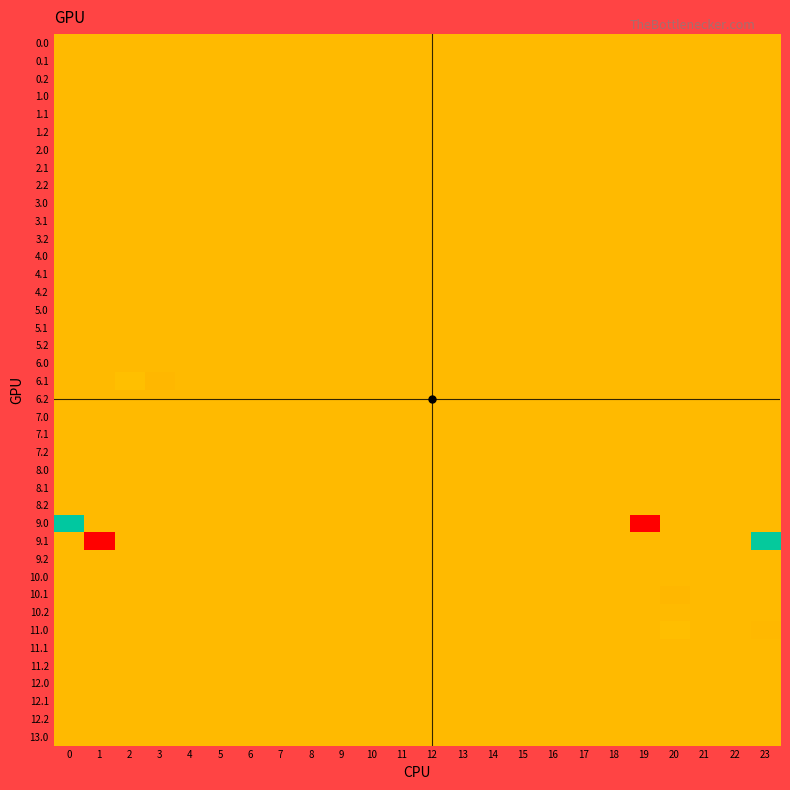

Reading left to right, extract all data points from this chart.

0.0: 0=0.5	1=0.5	2=0.5	3=0.5	4=0.5	5=0.5	6=0.5	7=0.5	8=0.5	9=0.5	10=0.5	11=0.5	12=0.5	13=0.5	14=0.5	15=0.5	16=0.5	17=0.5	18=0.5	19=0.5	20=0.5	21=0.5	22=0.5	23=0.5
0.1: 0=0.5	1=0.5	2=0.5	3=0.5	4=0.5	5=0.5	6=0.5	7=0.5	8=0.5	9=0.5	10=0.5	11=0.5	12=0.5	13=0.5	14=0.5	15=0.5	16=0.5	17=0.5	18=0.5	19=0.5	20=0.5	21=0.5	22=0.5	23=0.5
0.2: 0=0.5	1=0.5	2=0.5	3=0.5	4=0.5	5=0.5	6=0.5	7=0.5	8=0.5	9=0.5	10=0.5	11=0.5	12=0.5	13=0.5	14=0.5	15=0.5	16=0.5	17=0.5	18=0.5	19=0.5	20=0.5	21=0.5	22=0.5	23=0.5
1.0: 0=0.5	1=0.5	2=0.5	3=0.5	4=0.5	5=0.5	6=0.5	7=0.5	8=0.5	9=0.5	10=0.5	11=0.5	12=0.5	13=0.5	14=0.5	15=0.5	16=0.5	17=0.5	18=0.5	19=0.5	20=0.5	21=0.5	22=0.5	23=0.5
1.1: 0=0.5	1=0.5	2=0.5	3=0.5	4=0.5	5=0.5	6=0.5	7=0.5	8=0.5	9=0.5	10=0.5	11=0.5	12=0.5	13=0.5	14=0.5	15=0.5	16=0.5	17=0.5	18=0.5	19=0.5	20=0.5	21=0.5	22=0.5	23=0.5
1.2: 0=0.5	1=0.5	2=0.5	3=0.5	4=0.5	5=0.5	6=0.5	7=0.5	8=0.5	9=0.5	10=0.5	11=0.5	12=0.5	13=0.5	14=0.5	15=0.5	16=0.5	17=0.5	18=0.5	19=0.5	20=0.5	21=0.5	22=0.5	23=0.5
2.0: 0=0.5	1=0.5	2=0.5	3=0.5	4=0.5	5=0.5	6=0.5	7=0.5	8=0.5	9=0.5	10=0.5	11=0.5	12=0.5	13=0.5	14=0.5	15=0.5	16=0.5	17=0.5	18=0.5	19=0.5	20=0.5	21=0.5	22=0.5	23=0.5
2.1: 0=0.5	1=0.5	2=0.5	3=0.5	4=0.5	5=0.5	6=0.5	7=0.5	8=0.5	9=0.5	10=0.5	11=0.5	12=0.5	13=0.5	14=0.5	15=0.5	16=0.5	17=0.5	18=0.5	19=0.5	20=0.5	21=0.5	22=0.5	23=0.5
2.2: 0=0.5	1=0.5	2=0.5	3=0.5	4=0.5	5=0.5	6=0.5	7=0.5	8=0.5	9=0.5	10=0.5	11=0.5	12=0.5	13=0.5	14=0.5	15=0.5	16=0.5	17=0.5	18=0.5	19=0.5	20=0.5	21=0.5	22=0.5	23=0.5
3.0: 0=0.5	1=0.5	2=0.5	3=0.5	4=0.5	5=0.5	6=0.5	7=0.5	8=0.5	9=0.5	10=0.5	11=0.5	12=0.5	13=0.5	14=0.5	15=0.5	16=0.5	17=0.5	18=0.5	19=0.5	20=0.5	21=0.5	22=0.5	23=0.5
3.1: 0=0.5	1=0.5	2=0.5	3=0.5	4=0.5	5=0.5	6=0.5	7=0.5	8=0.5	9=0.5	10=0.5	11=0.5	12=0.5	13=0.5	14=0.5	15=0.5	16=0.5	17=0.5	18=0.5	19=0.5	20=0.5	21=0.5	22=0.5	23=0.5
3.2: 0=0.5	1=0.5	2=0.5	3=0.5	4=0.5	5=0.5	6=0.5	7=0.5	8=0.5	9=0.5	10=0.5	11=0.5	12=0.5	13=0.5	14=0.5	15=0.5	16=0.5	17=0.5	18=0.5	19=0.5	20=0.5	21=0.5	22=0.5	23=0.5
4.0: 0=0.5	1=0.5	2=0.5	3=0.5	4=0.5	5=0.5	6=0.5	7=0.5	8=0.5	9=0.5	10=0.5	11=0.5	12=0.5	13=0.5	14=0.5	15=0.5	16=0.5	17=0.5	18=0.5	19=0.5	20=0.5	21=0.5	22=0.5	23=0.5
4.1: 0=0.5	1=0.5	2=0.5	3=0.5	4=0.5	5=0.5	6=0.5	7=0.5	8=0.5	9=0.5	10=0.5	11=0.5	12=0.5	13=0.5	14=0.5	15=0.5	16=0.5	17=0.5	18=0.5	19=0.5	20=0.5	21=0.5	22=0.5	23=0.5
4.2: 0=0.5	1=0.5	2=0.5	3=0.5	4=0.5	5=0.5	6=0.5	7=0.5	8=0.5	9=0.5	10=0.5	11=0.5	12=0.5	13=0.5	14=0.5	15=0.5	16=0.5	17=0.5	18=0.5	19=0.5	20=0.5	21=0.5	22=0.5	23=0.5
5.0: 0=0.5	1=0.5	2=0.5	3=0.5	4=0.5	5=0.5	6=0.5	7=0.5	8=0.5	9=0.5	10=0.5	11=0.5	12=0.5	13=0.5	14=0.5	15=0.5	16=0.5	17=0.5	18=0.5	19=0.5	20=0.5	21=0.5	22=0.5	23=0.5
5.1: 0=0.5	1=0.5	2=0.5	3=0.5	4=0.5	5=0.5	6=0.5	7=0.5	8=0.5	9=0.5	10=0.5	11=0.5	12=0.5	13=0.5	14=0.5	15=0.5	16=0.5	17=0.5	18=0.5	19=0.5	20=0.5	21=0.5	22=0.5	23=0.5
5.2: 0=0.5	1=0.5	2=0.5	3=0.5	4=0.5	5=0.5	6=0.5	7=0.5	8=0.5	9=0.5	10=0.5	11=0.5	12=0.5	13=0.5	14=0.5	15=0.5	16=0.5	17=0.5	18=0.5	19=0.5	20=0.5	21=0.5	22=0.5	23=0.5
6.0: 0=0.5	1=0.5	2=0.5	3=0.5	4=0.5	5=0.5	6=0.5	7=0.5	8=0.5	9=0.5	10=0.5	11=0.5	12=0.5	13=0.5	14=0.5	15=0.5	16=0.5	17=0.5	18=0.5	19=0.5	20=0.5	21=0.5	22=0.5	23=0.5
6.1: 0=0.5	1=0.5	2=0.5	3=0.5	4=0.5	5=0.5	6=0.5	7=0.5	8=0.5	9=0.5	10=0.5	11=0.5	12=0.5	13=0.5	14=0.5	15=0.5	16=0.5	17=0.5	18=0.5	19=0.5	20=0.5	21=0.5	22=0.5	23=0.5
6.2: 0=0.5	1=0.5	2=0.5	3=0.5	4=0.5	5=0.5	6=0.5	7=0.5	8=0.5	9=0.5	10=0.5	11=0.5	12=0.5	13=0.5	14=0.5	15=0.5	16=0.5	17=0.5	18=0.5	19=0.5	20=0.5	21=0.5	22=0.5	23=0.5
7.0: 0=0.5	1=0.5	2=0.5	3=0.5	4=0.5	5=0.5	6=0.5	7=0.5	8=0.5	9=0.5	10=0.5	11=0.5	12=0.5	13=0.5	14=0.5	15=0.5	16=0.5	17=0.5	18=0.5	19=0.5	20=0.5	21=0.5	22=0.5	23=0.5
7.1: 0=0.5	1=0.5	2=0.5	3=0.5	4=0.5	5=0.5	6=0.5	7=0.5	8=0.5	9=0.5	10=0.5	11=0.5	12=0.5	13=0.5	14=0.5	15=0.5	16=0.5	17=0.5	18=0.5	19=0.5	20=0.5	21=0.5	22=0.5	23=0.5
7.2: 0=0.5	1=0.5	2=0.5	3=0.5	4=0.5	5=0.5	6=0.5	7=0.5	8=0.5	9=0.5	10=0.5	11=0.5	12=0.5	13=0.5	14=0.5	15=0.5	16=0.5	17=0.5	18=0.5	19=0.5	20=0.5	21=0.5	22=0.5	23=0.5
8.0: 0=0.5	1=0.5	2=0.5	3=0.5	4=0.5	5=0.5	6=0.5	7=0.5	8=0.5	9=0.5	10=0.5	11=0.5	12=0.5	13=0.5	14=0.5	15=0.5	16=0.5	17=0.5	18=0.5	19=0.5	20=0.5	21=0.5	22=0.5	23=0.5
8.1: 0=0.5	1=0.5	2=0.5	3=0.5	4=0.5	5=0.5	6=0.5	7=0.5	8=0.5	9=0.5	10=0.5	11=0.5	12=0.5	13=0.5	14=0.5	15=0.5	16=0.5	17=0.5	18=0.5	19=0.5	20=0.5	21=0.5	22=0.5	23=0.5
8.2: 0=0.5	1=0.5	2=0.5	3=0.5	4=0.5	5=0.5	6=0.5	7=0.5	8=0.5	9=0.5	10=0.5	11=0.5	12=0.5	13=0.5	14=0.5	15=0.5	16=0.5	17=0.5	18=0.5	19=0.5	20=0.5	21=0.5	22=0.5	23=0.5
9.0: 0=0.0	1=0.5	2=0.5	3=0.5	4=0.5	5=0.5	6=0.5	7=0.5	8=0.5	9=0.5	10=0.5	11=0.5	12=0.5	13=0.5	14=0.5	15=0.5	16=0.5	17=0.5	18=0.5	19=1.0	20=0.5	21=0.5	22=0.5	23=0.5
9.1: 0=0.5	1=1.0	2=0.5	3=0.5	4=0.5	5=0.5	6=0.5	7=0.5	8=0.5	9=0.5	10=0.5	11=0.5	12=0.5	13=0.5	14=0.5	15=0.5	16=0.5	17=0.5	18=0.5	19=0.5	20=0.5	21=0.5	22=0.5	23=0.0
9.2: 0=0.5	1=0.5	2=0.5	3=0.5	4=0.5	5=0.5	6=0.5	7=0.5	8=0.5	9=0.5	10=0.5	11=0.5	12=0.5	13=0.5	14=0.5	15=0.5	16=0.5	17=0.5	18=0.5	19=0.5	20=0.5	21=0.5	22=0.5	23=0.5
10.0: 0=0.5	1=0.5	2=0.5	3=0.5	4=0.5	5=0.5	6=0.5	7=0.5	8=0.5	9=0.5	10=0.5	11=0.5	12=0.5	13=0.5	14=0.5	15=0.5	16=0.5	17=0.5	18=0.5	19=0.5	20=0.5	21=0.5	22=0.5	23=0.5
10.1: 0=0.5	1=0.5	2=0.5	3=0.5	4=0.5	5=0.5	6=0.5	7=0.5	8=0.5	9=0.5	10=0.5	11=0.5	12=0.5	13=0.5	14=0.5	15=0.5	16=0.5	17=0.5	18=0.5	19=0.5	20=0.5	21=0.5	22=0.5	23=0.5
10.2: 0=0.5	1=0.5	2=0.5	3=0.5	4=0.5	5=0.5	6=0.5	7=0.5	8=0.5	9=0.5	10=0.5	11=0.5	12=0.5	13=0.5	14=0.5	15=0.5	16=0.5	17=0.5	18=0.5	19=0.5	20=0.5	21=0.5	22=0.5	23=0.5
11.0: 0=0.5	1=0.5	2=0.5	3=0.5	4=0.5	5=0.5	6=0.5	7=0.5	8=0.5	9=0.5	10=0.5	11=0.5	12=0.5	13=0.5	14=0.5	15=0.5	16=0.5	17=0.5	18=0.5	19=0.5	20=0.5	21=0.5	22=0.5	23=0.5
11.1: 0=0.5	1=0.5	2=0.5	3=0.5	4=0.5	5=0.5	6=0.5	7=0.5	8=0.5	9=0.5	10=0.5	11=0.5	12=0.5	13=0.5	14=0.5	15=0.5	16=0.5	17=0.5	18=0.5	19=0.5	20=0.5	21=0.5	22=0.5	23=0.5
11.2: 0=0.5	1=0.5	2=0.5	3=0.5	4=0.5	5=0.5	6=0.5	7=0.5	8=0.5	9=0.5	10=0.5	11=0.5	12=0.5	13=0.5	14=0.5	15=0.5	16=0.5	17=0.5	18=0.5	19=0.5	20=0.5	21=0.5	22=0.5	23=0.5
12.0: 0=0.5	1=0.5	2=0.5	3=0.5	4=0.5	5=0.5	6=0.5	7=0.5	8=0.5	9=0.5	10=0.5	11=0.5	12=0.5	13=0.5	14=0.5	15=0.5	16=0.5	17=0.5	18=0.5	19=0.5	20=0.5	21=0.5	22=0.5	23=0.5
12.1: 0=0.5	1=0.5	2=0.5	3=0.5	4=0.5	5=0.5	6=0.5	7=0.5	8=0.5	9=0.5	10=0.5	11=0.5	12=0.5	13=0.5	14=0.5	15=0.5	16=0.5	17=0.5	18=0.5	19=0.5	20=0.5	21=0.5	22=0.5	23=0.5
12.2: 0=0.5	1=0.5	2=0.5	3=0.5	4=0.5	5=0.5	6=0.5	7=0.5	8=0.5	9=0.5	10=0.5	11=0.5	12=0.5	13=0.5	14=0.5	15=0.5	16=0.5	17=0.5	18=0.5	19=0.5	20=0.5	21=0.5	22=0.5	23=0.5
13.0: 0=0.5	1=0.5	2=0.5	3=0.5	4=0.5	5=0.5	6=0.5	7=0.5	8=0.5	9=0.5	10=0.5	11=0.5	12=0.5	13=0.5	14=0.5	15=0.5	16=0.5	17=0.5	18=0.5	19=0.5	20=0.5	21=0.5	22=0.5	23=0.5